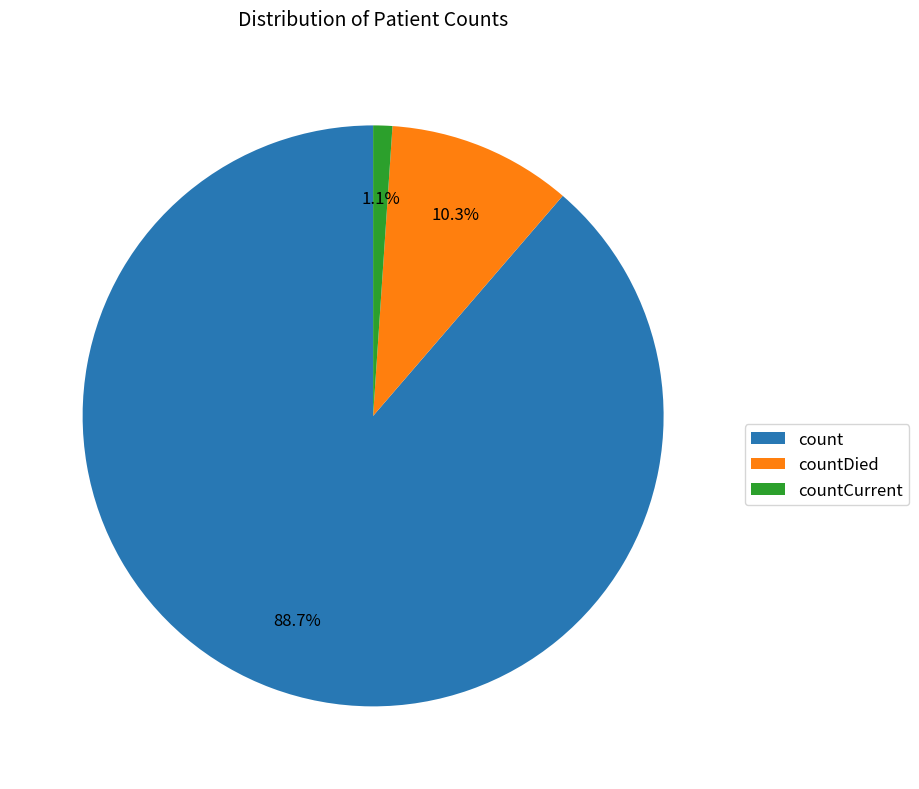

Is it true that count is 97% of the pie?

False